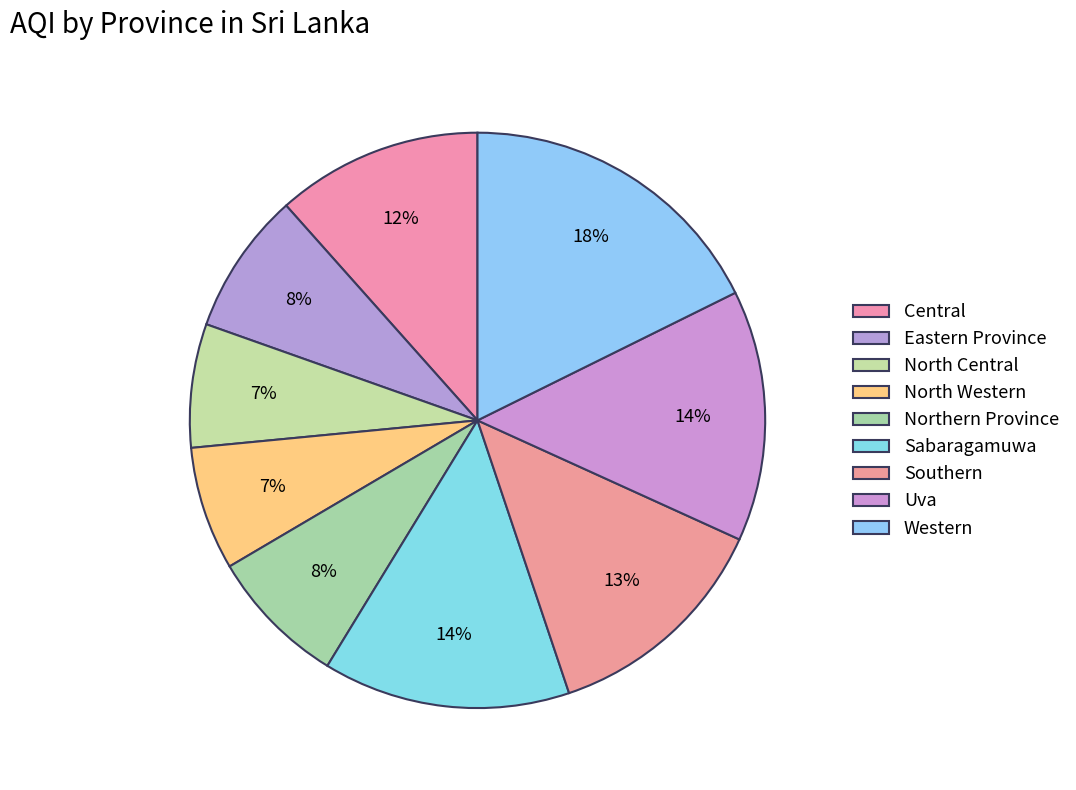

To the nearest percent, what is the average slice percentage?

11%